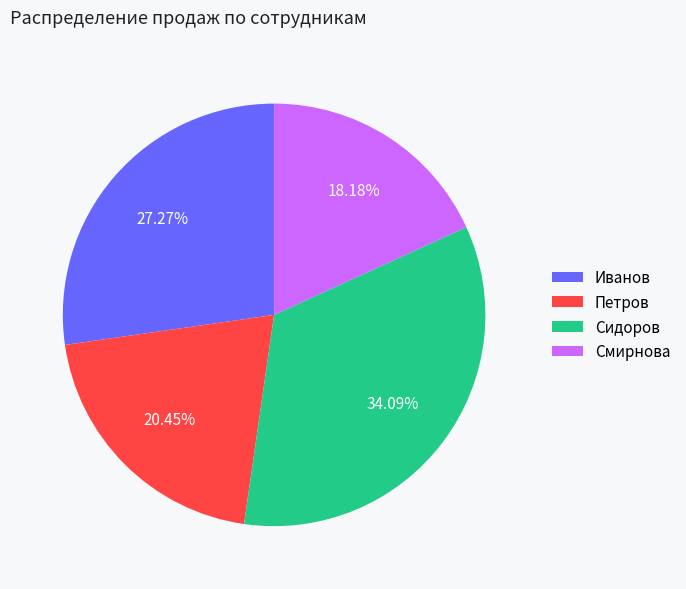

How many segments does this pie chart have?

4